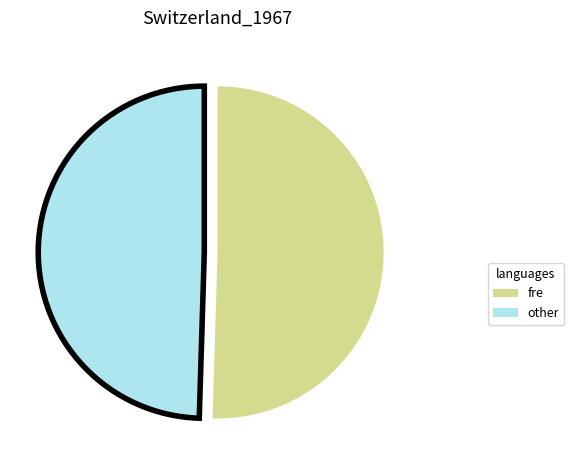

Is there a majority slice in this chart?

Yes